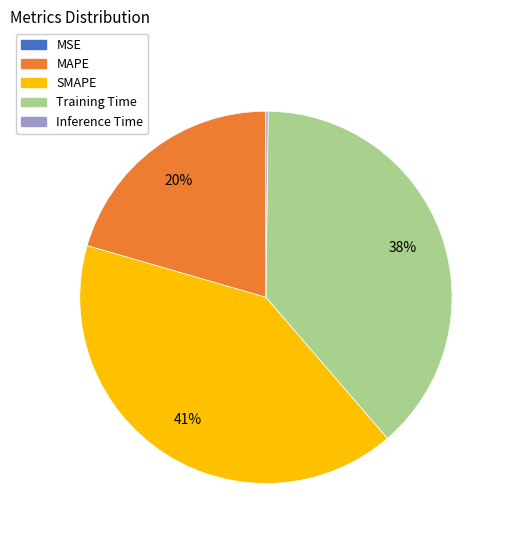

Is it true that Training Time is 38% of the pie?

True